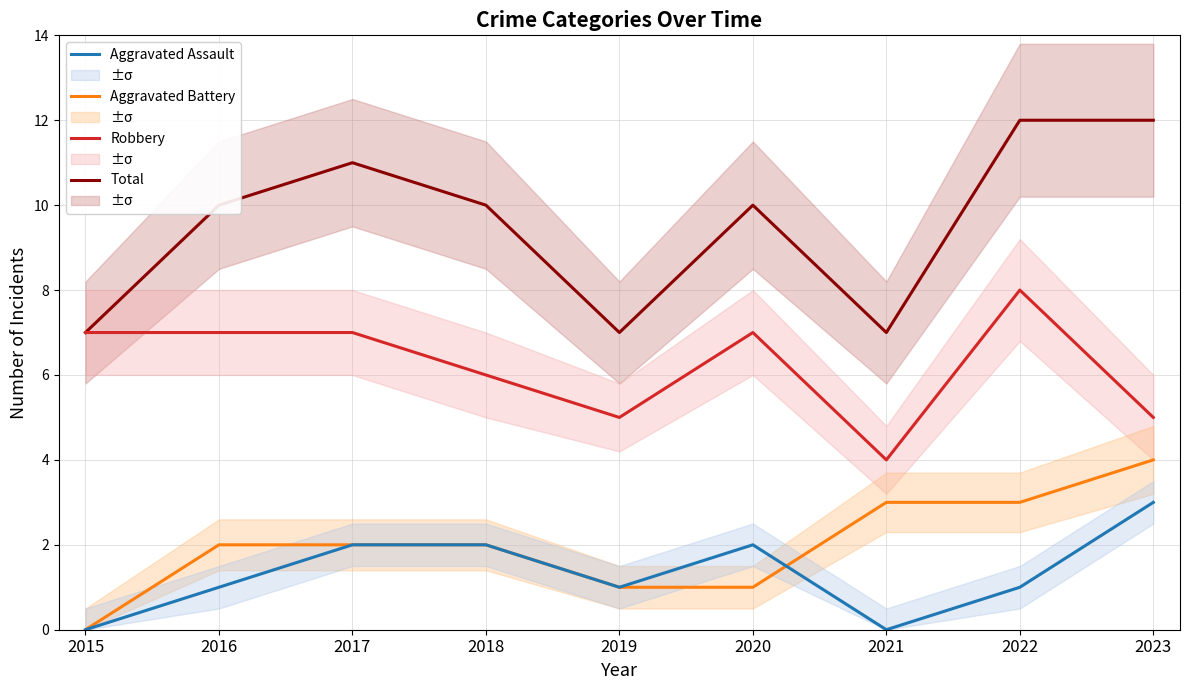

At which category does the chart reach its minimum across all series?

2015